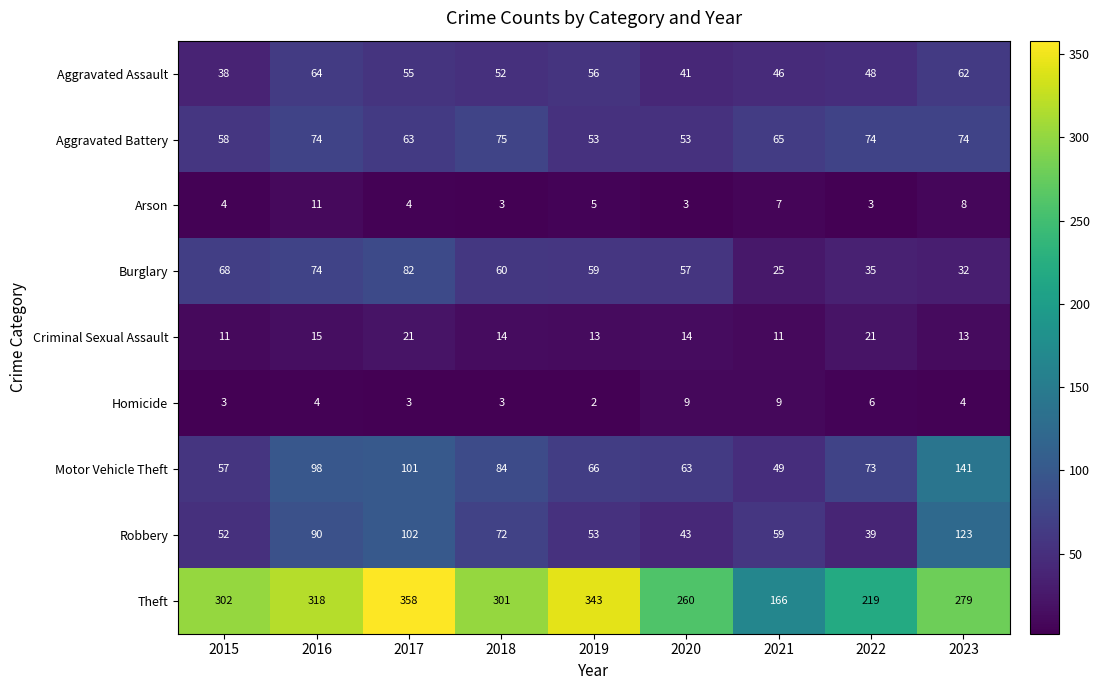

True or false: Robbery has a value of 53 at 2019.

True